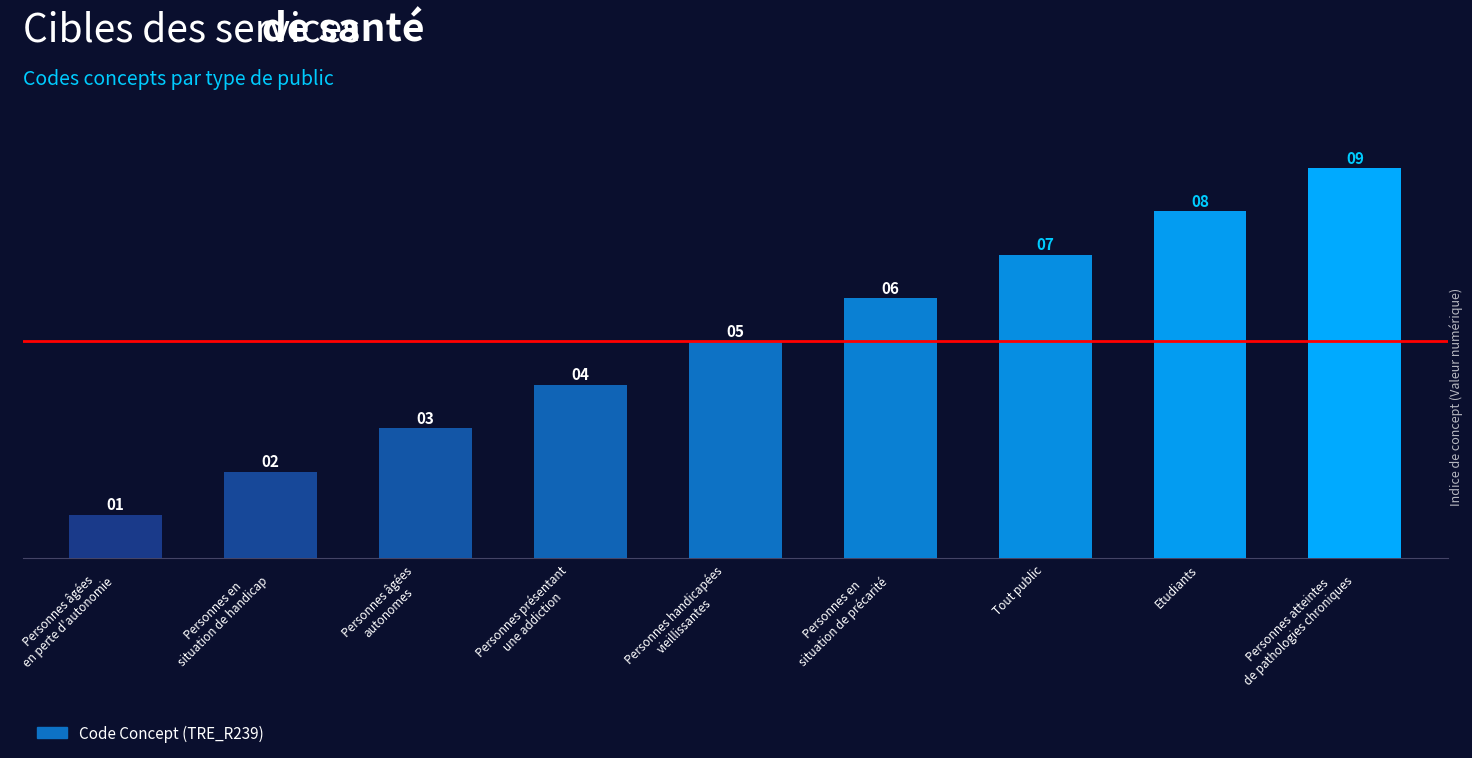

At which label is the value closest to 5?

Personnes handicapées
vieillissantes